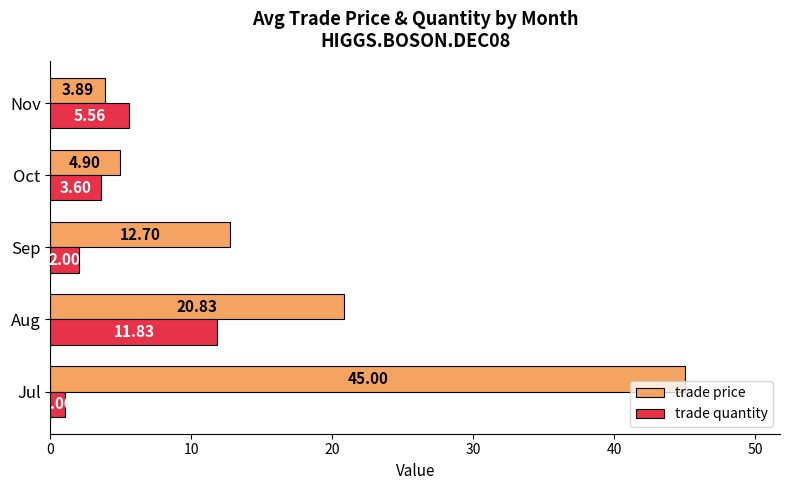

Which series has the largest range (max minus min)?

trade price